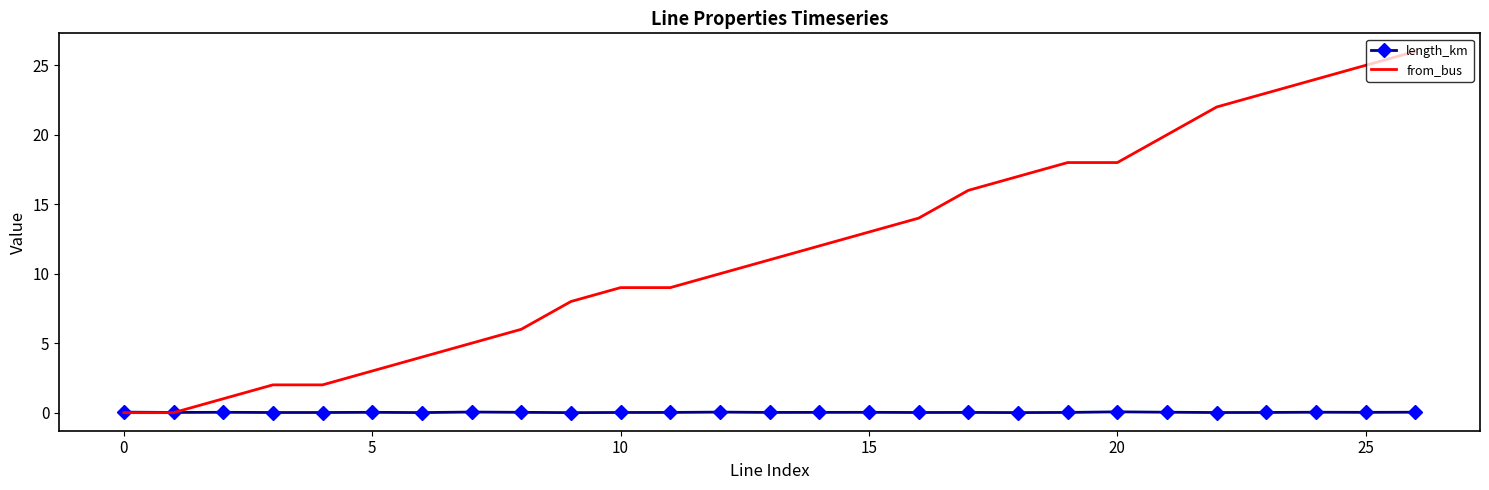

After their last crossing, which series has the higher values: length_km or from_bus?

from_bus